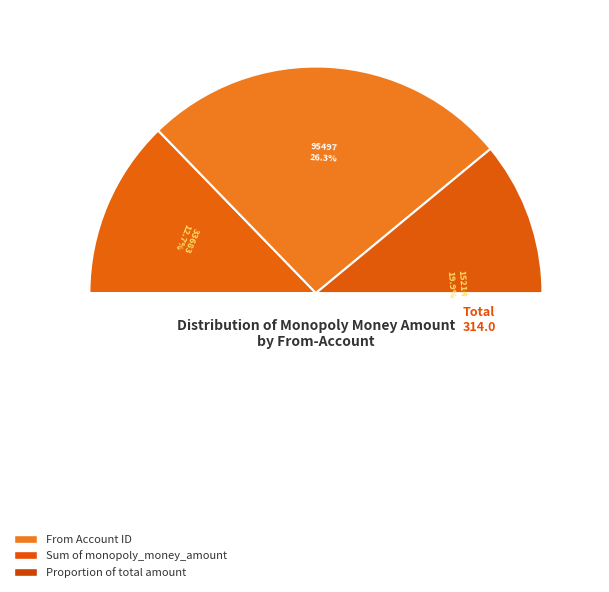

Does any single category account for the majority?

No